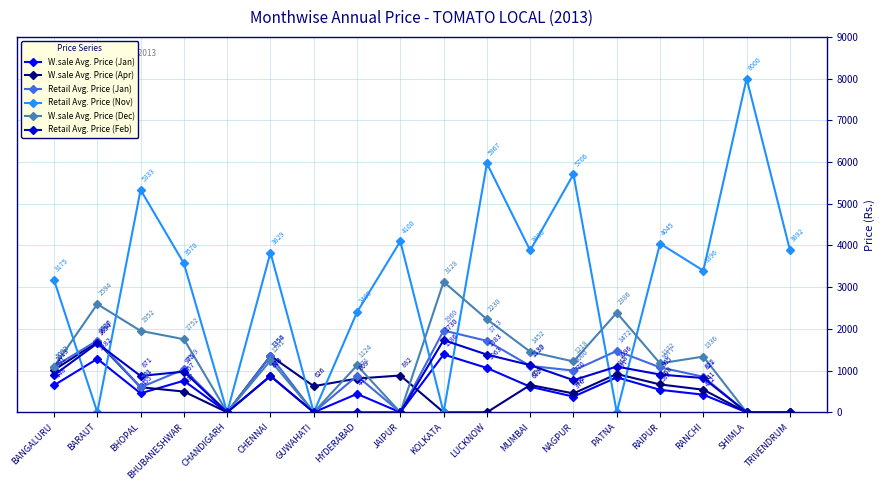

How many values in W.sale Avg. Price (Jan) are above zero?

13